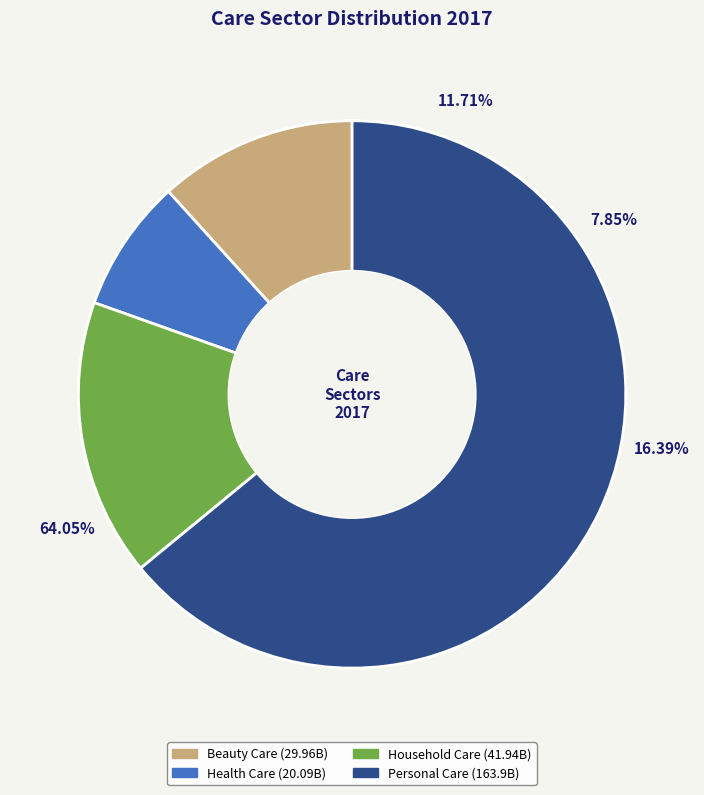

To the nearest percent, what is the combined percentage of Household Care and Beauty Care?

28%